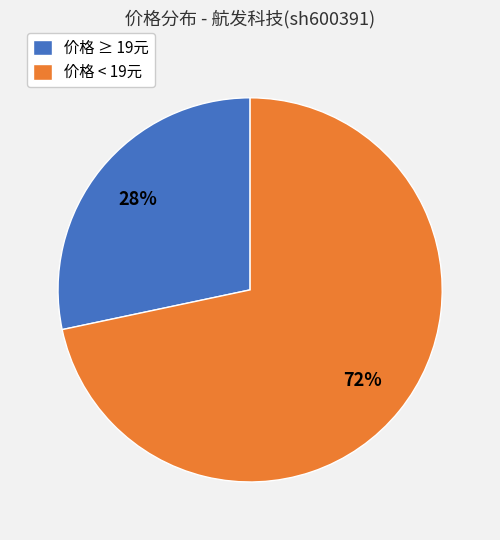

Is there any slice that represents more than half of the pie?

Yes